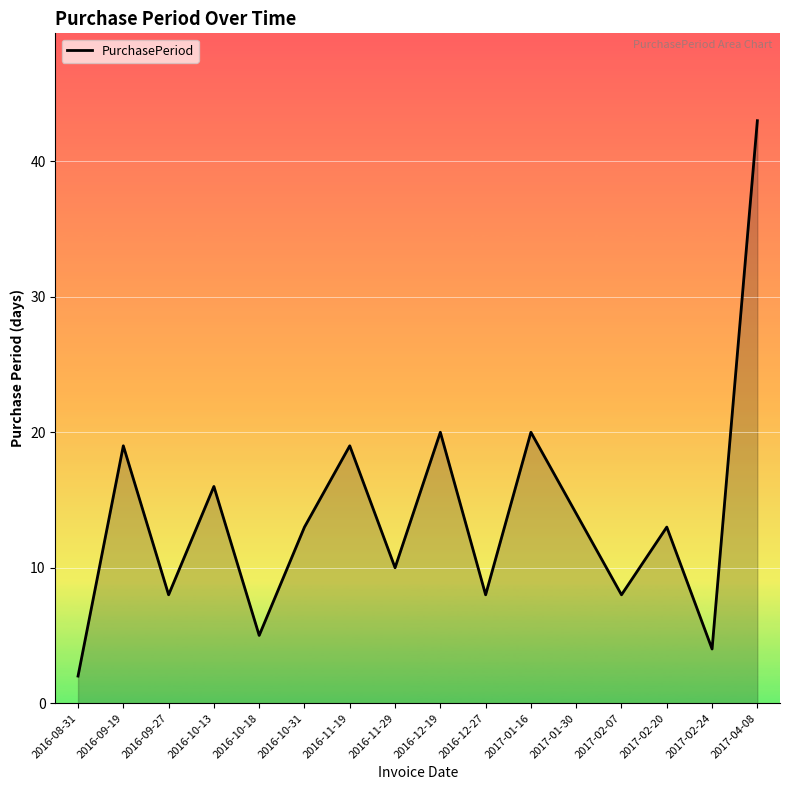

Is it true that the value at 2017-01-30 is 14?

True